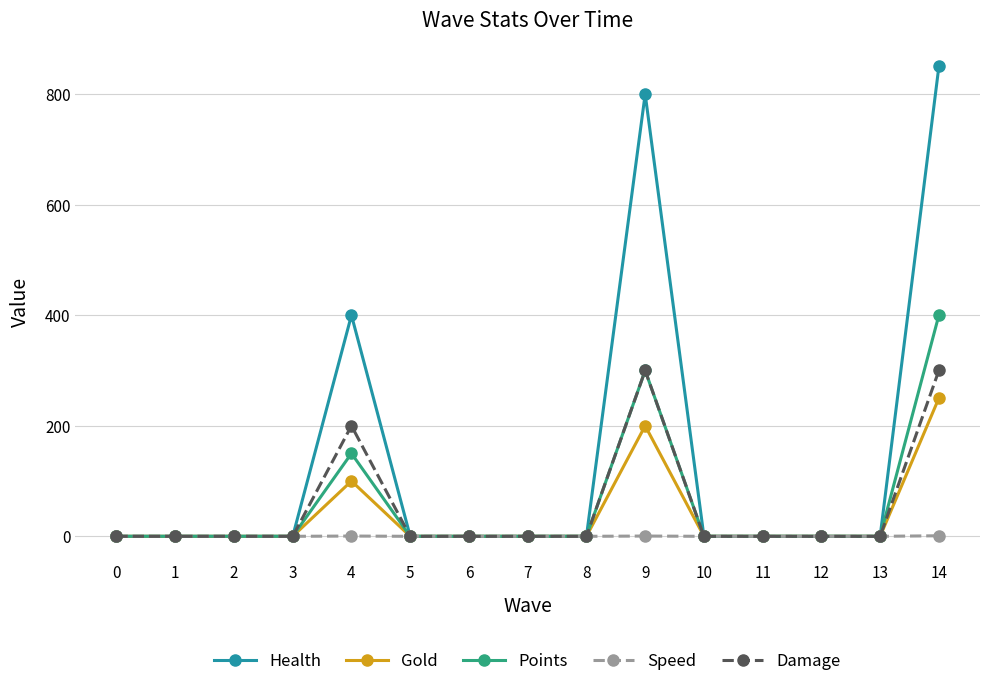

How many distinct data groups are displayed?

5